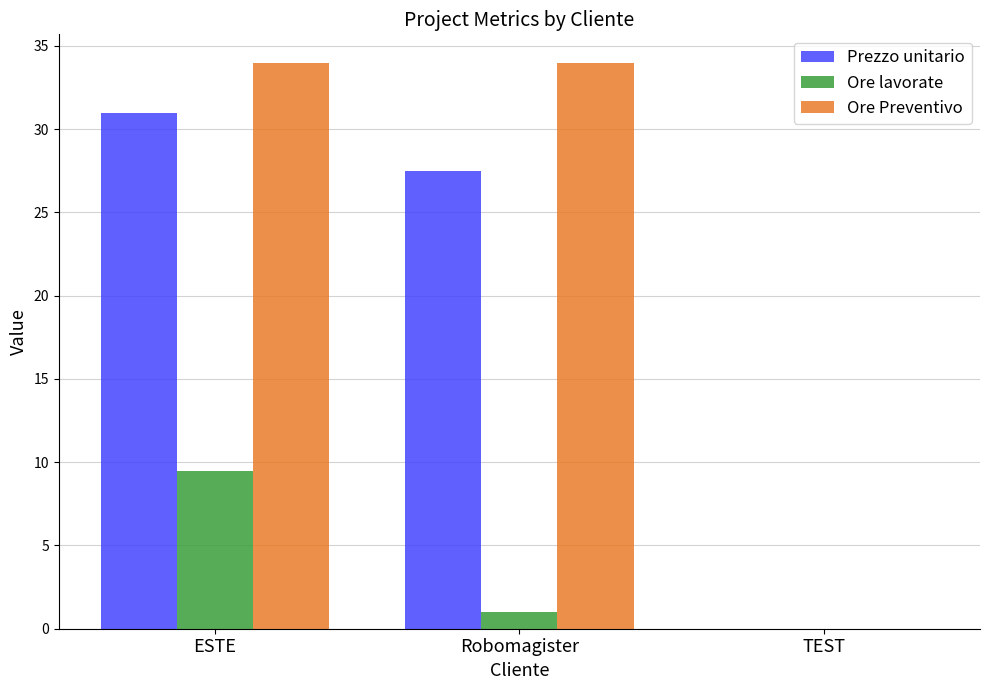

True or false: Prezzo unitario has a value of 14.3 at Robomagister.

False